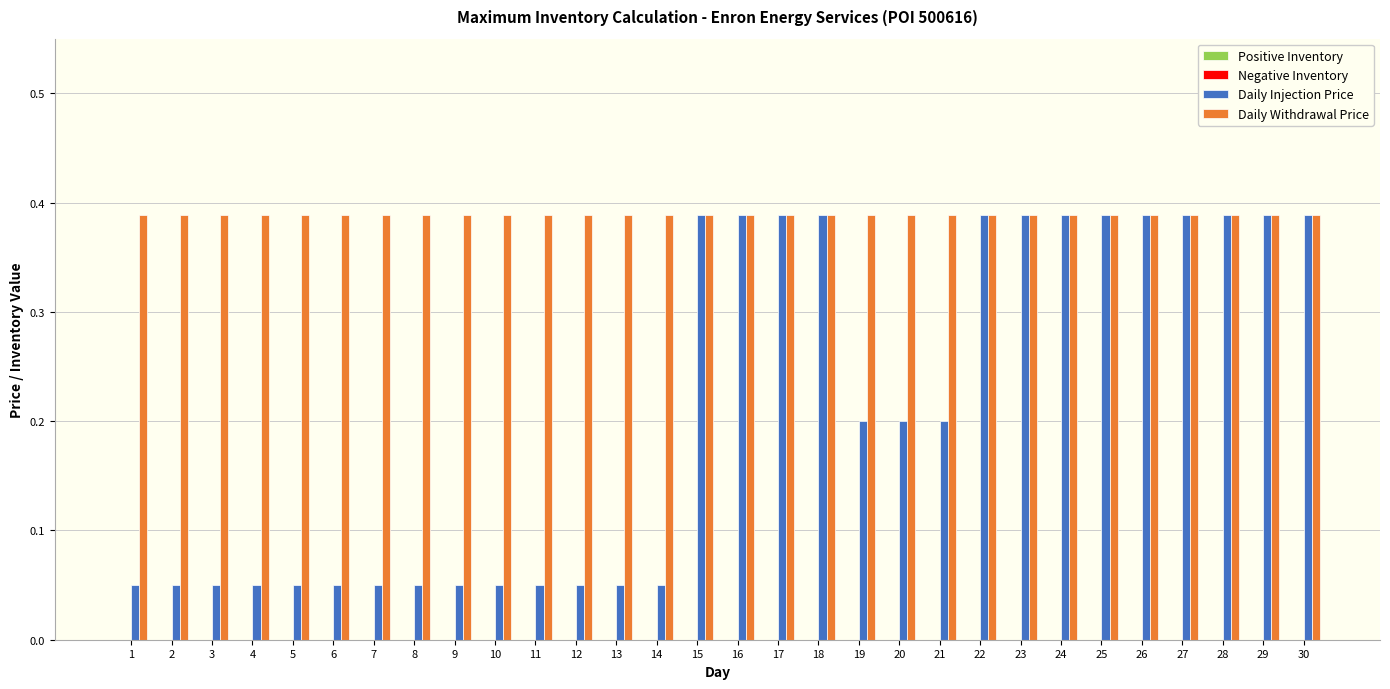

What is the sum of the Daily Injection Price values at 16 and 30?

0.8